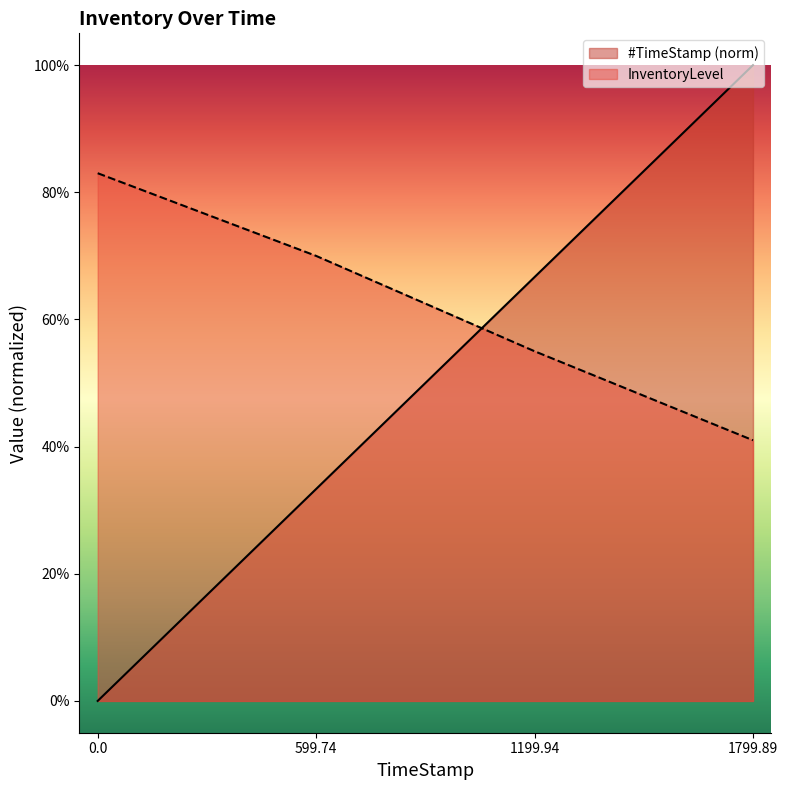

True or false: InventoryLevel and #TimeStamp intersect in this chart.

True